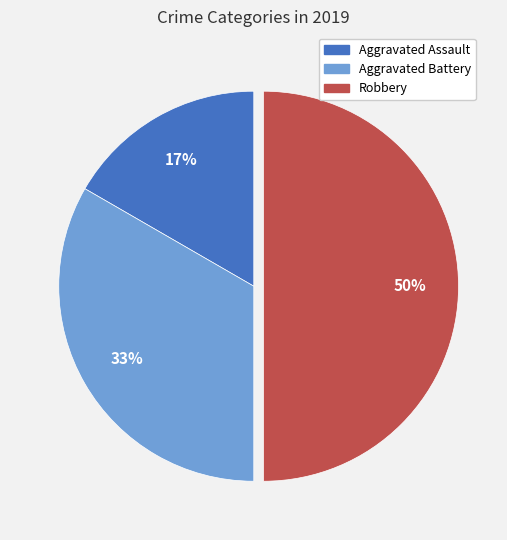

Between Aggravated Assault and Aggravated Battery, which is larger?

Aggravated Battery